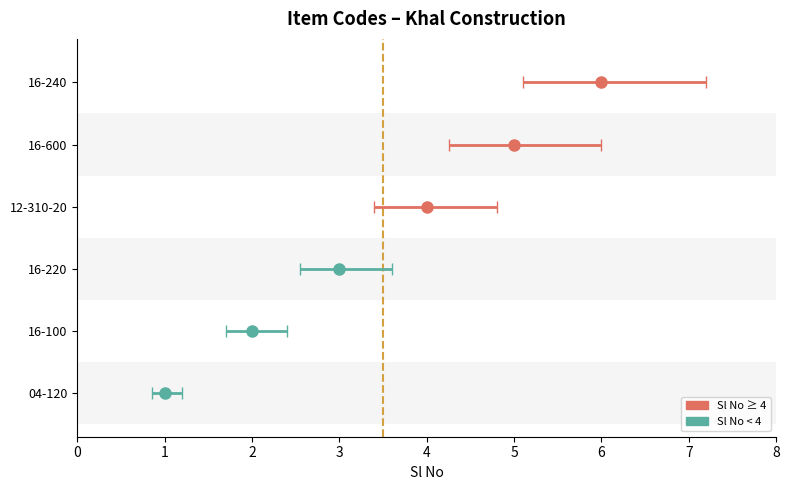

True or false: the data shows 3 at 16-220.

True